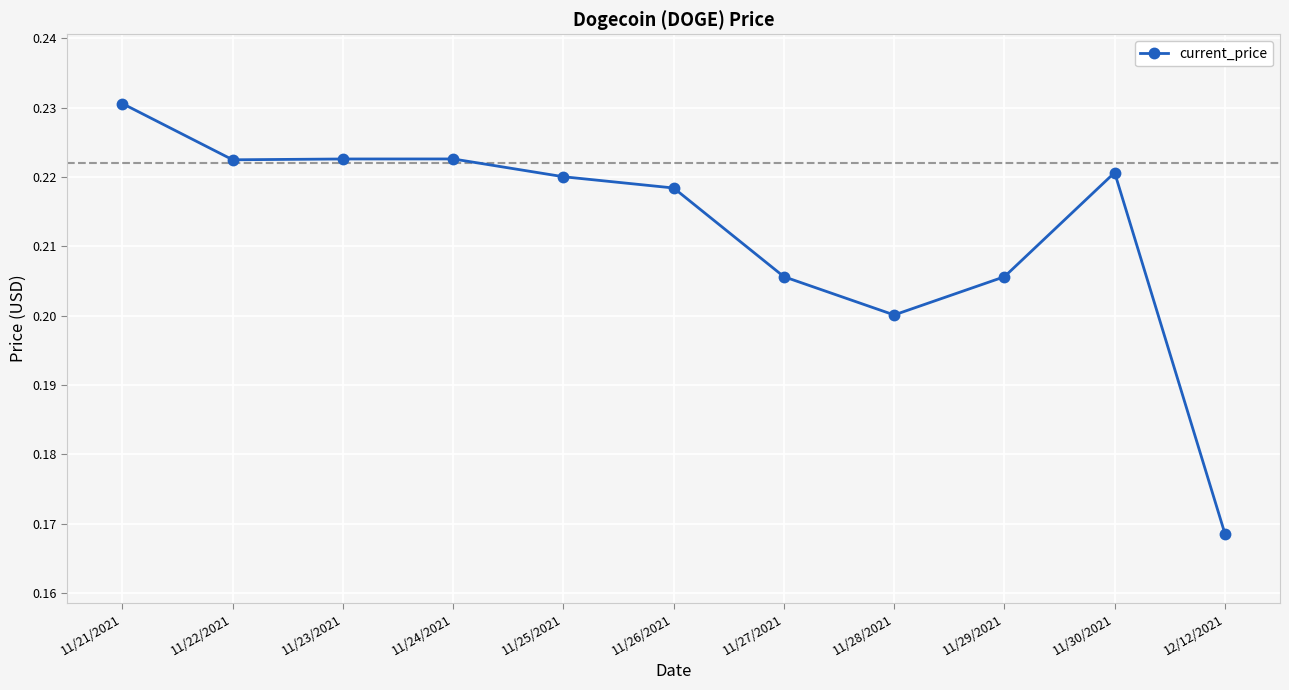

Which category has the highest value across all series?

11/21/2021